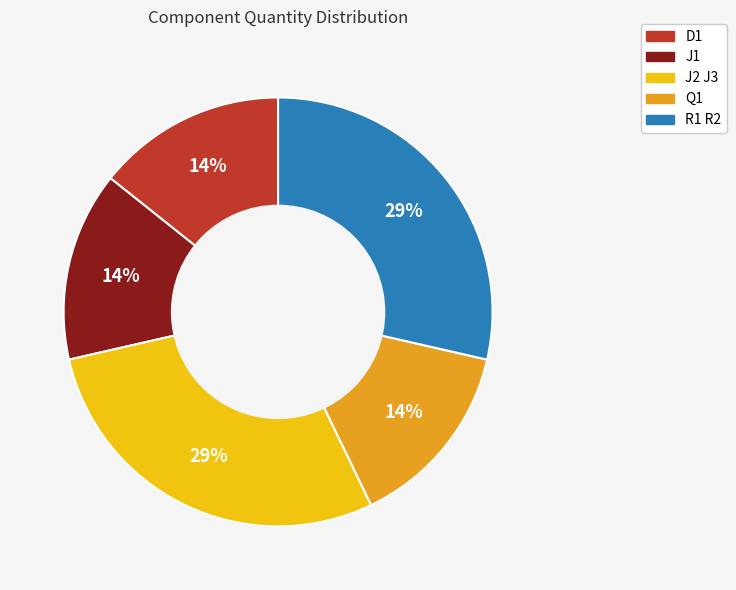

How many segments does this pie chart have?

5